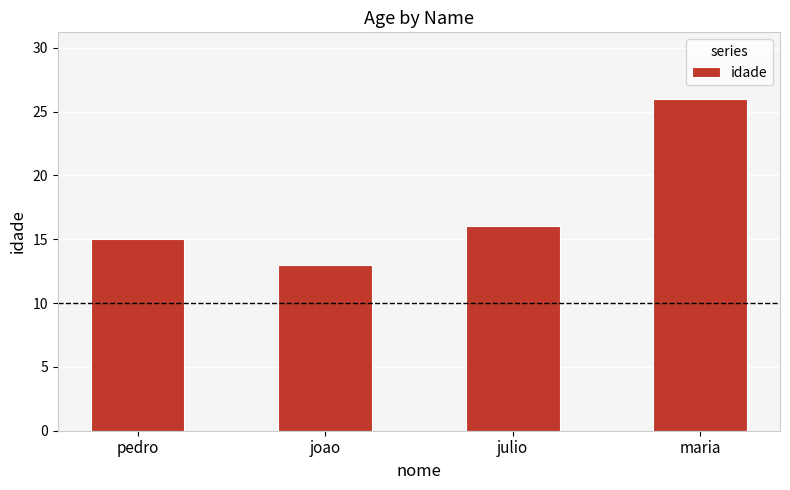

What is the sum of the values at joao and julio?

29